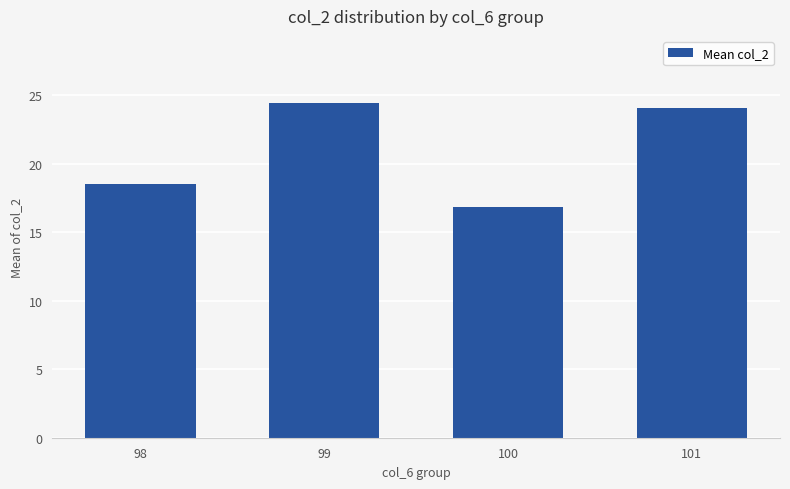

Where does the data first go above 24?

99